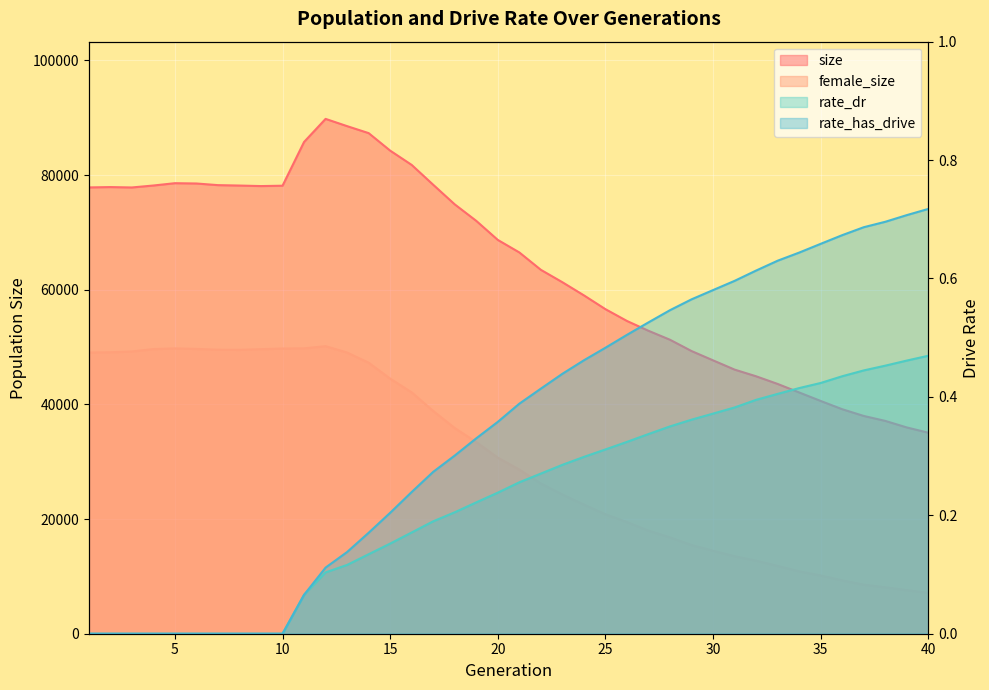

At which category does size reach its first local valley?

3